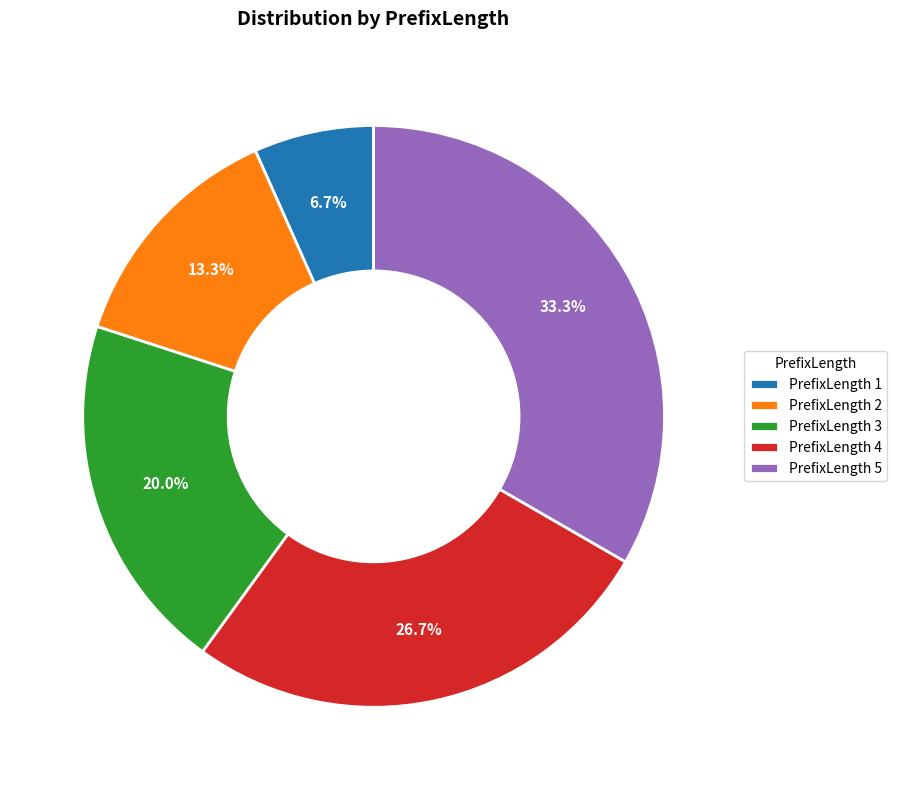

Approximately how many times larger is the value at PrefixLength 3 compared to PrefixLength 5?

0.6